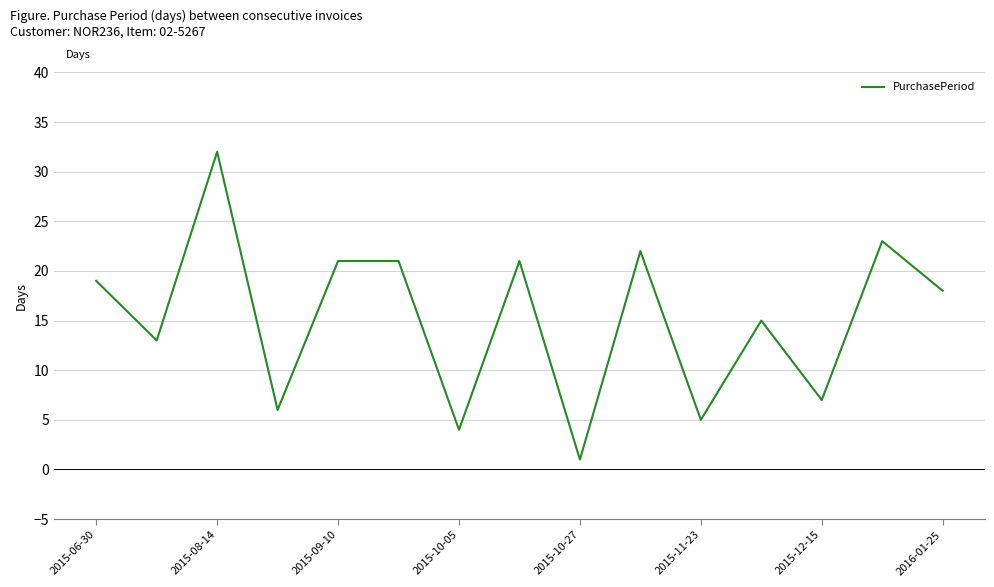

Is this an area chart (filled region under the line)?

No